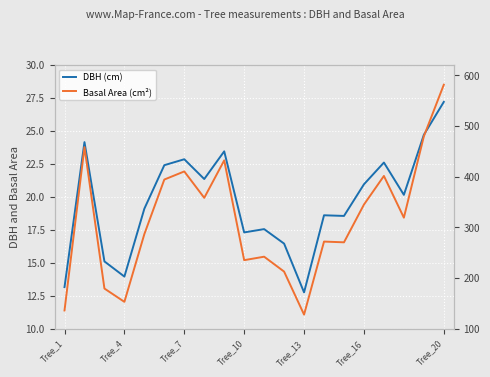

What is the smallest value displayed?

12.8